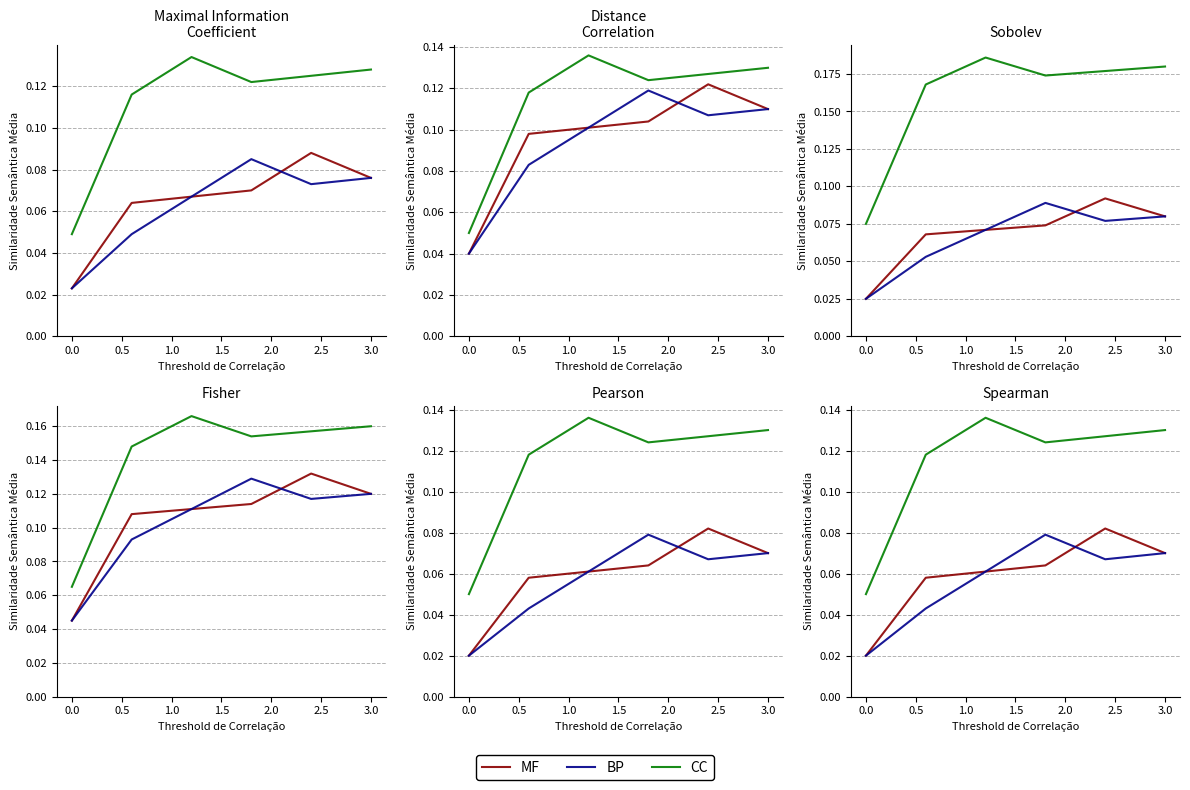

Rank the series by their maximum value, from highest to lowest.

CC, MF, BP